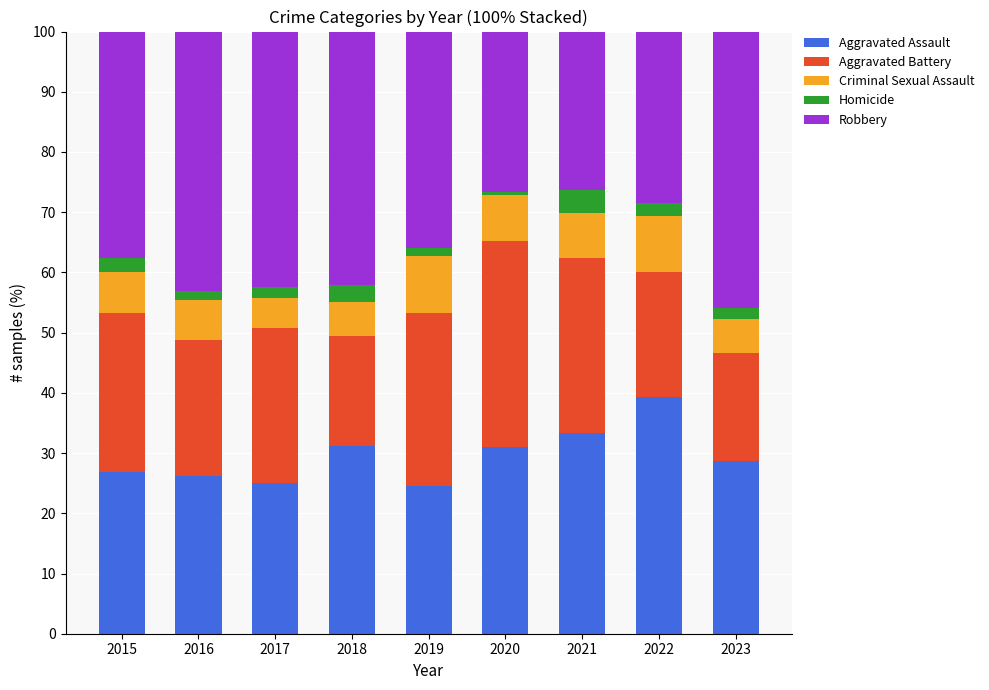

What is the maximum value for Aggravated Assault?

39.4